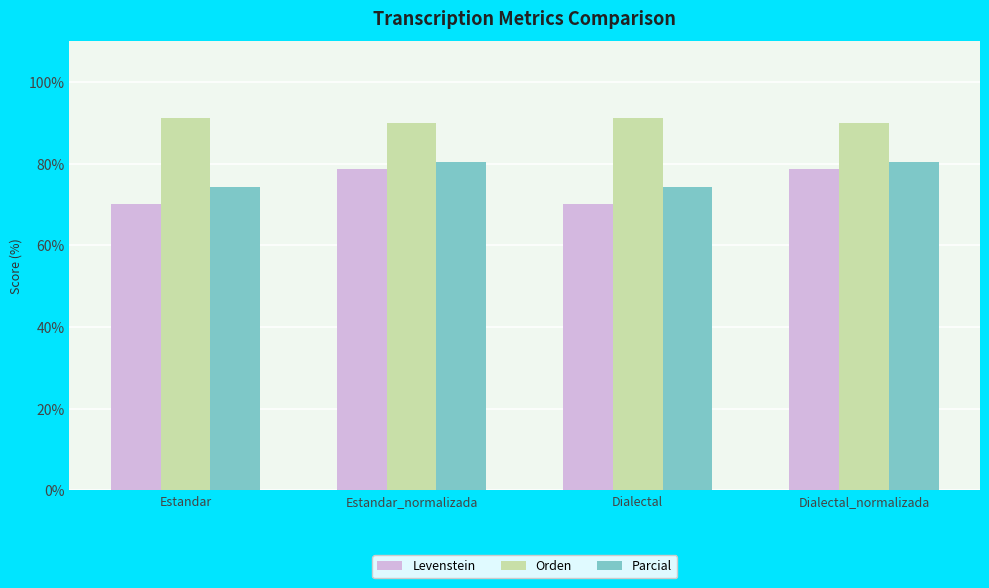

Is it true that Parcial equals 80.3 at Dialectal_normalizada?

True